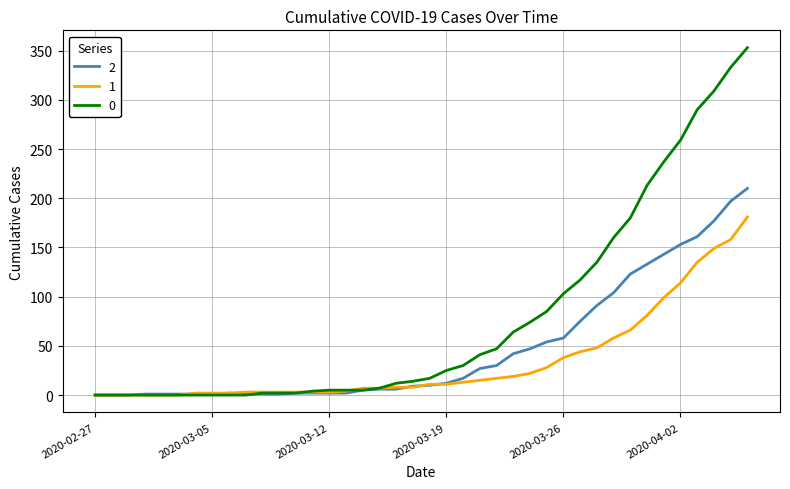

Does the chart have visible grid lines?

Yes